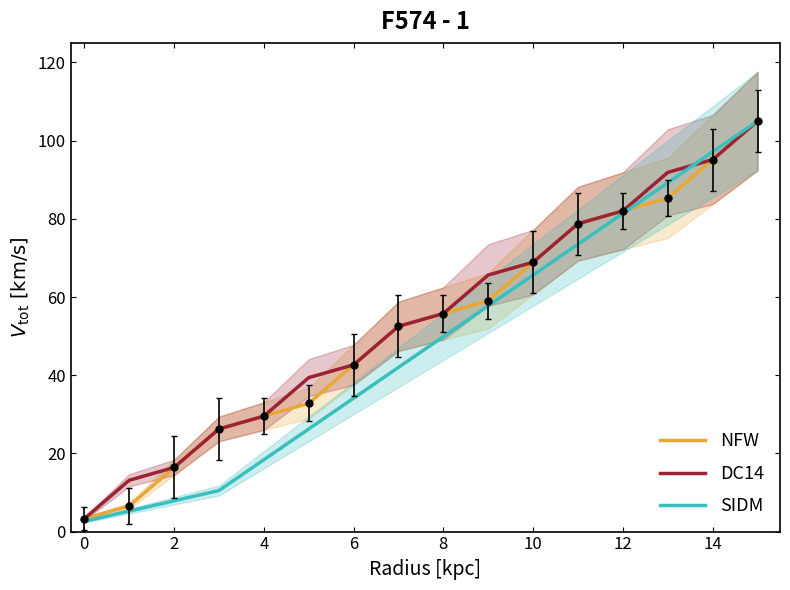

True or false: SIDM has more than 1 points higher than both neighbors.

False